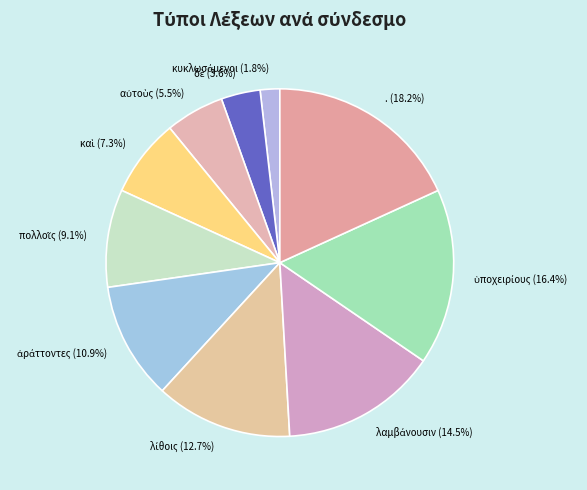

Is there a majority slice in this chart?

No